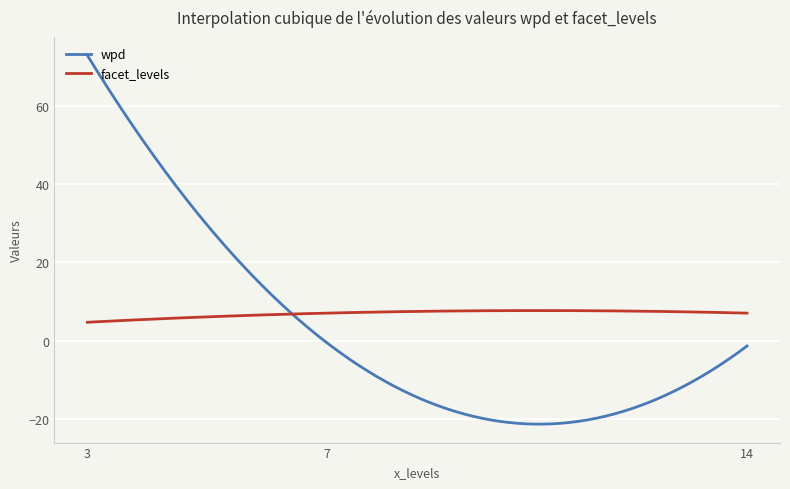

Which series has the largest total across all categories?

facet_levels